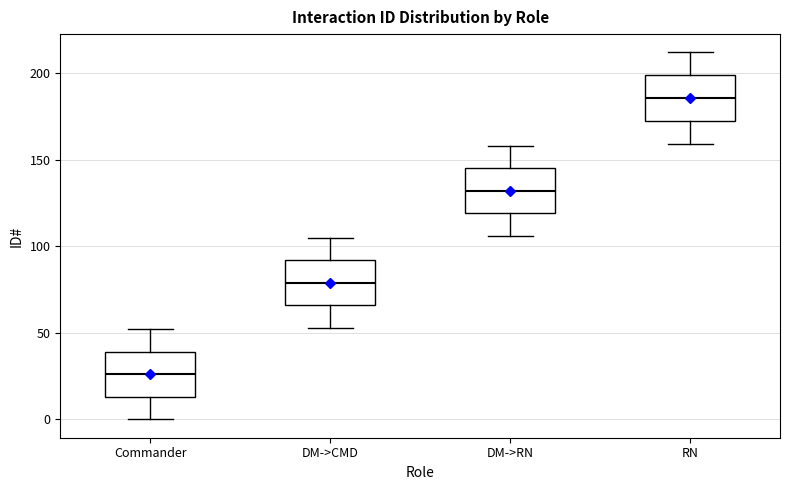

Reading left to right, transcribe this box plot: for each box, give where its median line is, the range the box spans, and where its two whiskers end, as read against the y-axis. The values are not printed on the chart, so give them approximately, as read against the axis.

Commander: median 25, box 15 to 40, whiskers 0 to 50
DM->CMD: median 80, box 65 to 90, whiskers 55 to 105
DM->RN: median 130, box 120 to 145, whiskers 105 to 160
RN: median 185, box 170 to 200, whiskers 160 to 210